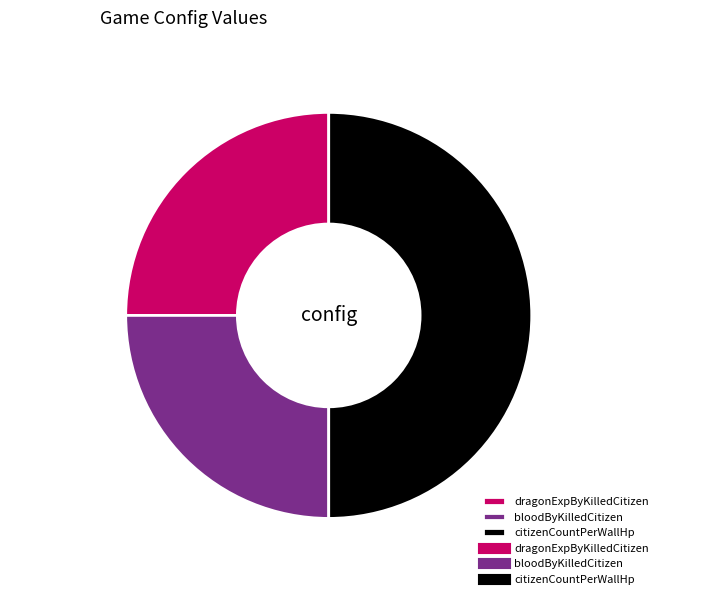

True or false: citizenCountPerWallHp accounts for 50% of the total.

True